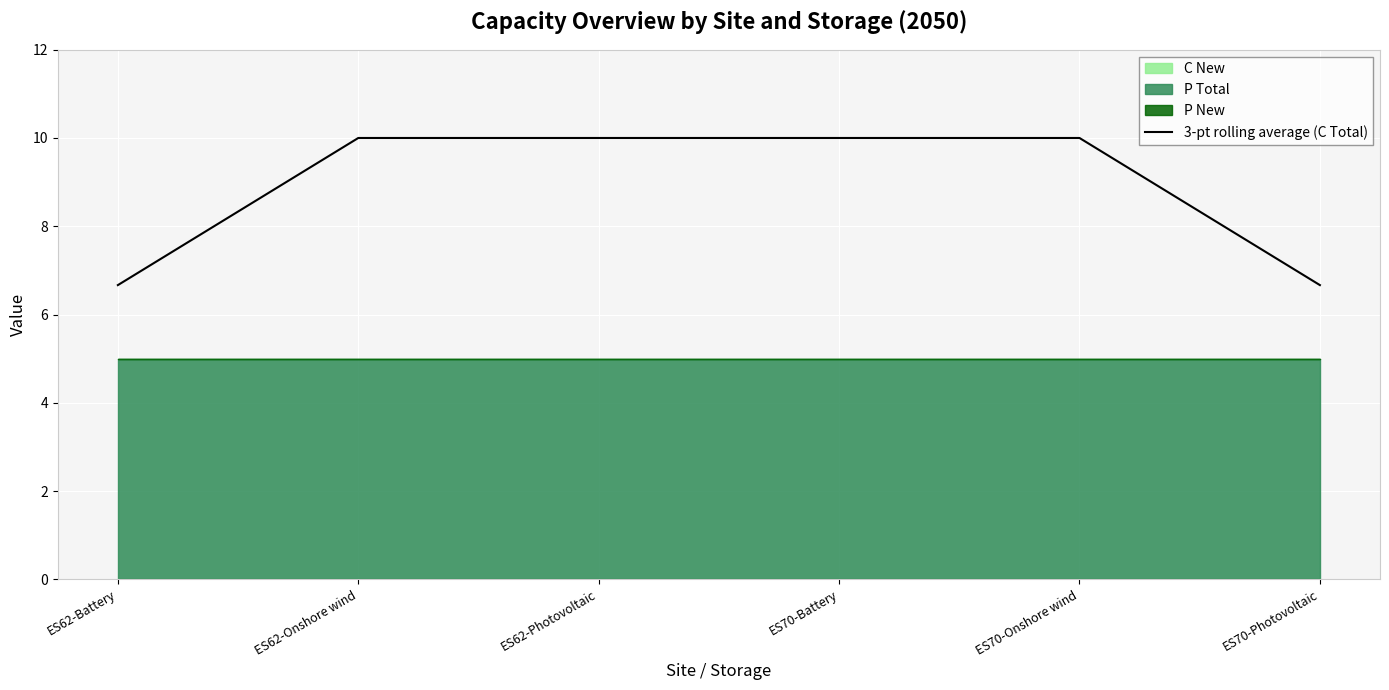

Is it true that 3-pt rolling average (C Total) equals 5.6 at ES62-Onshore wind?

False